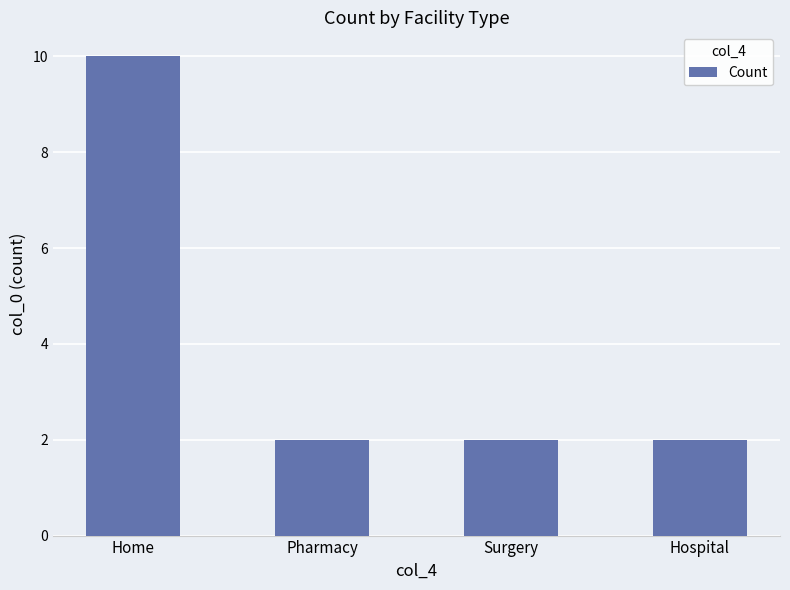

Are the bars horizontal?

No